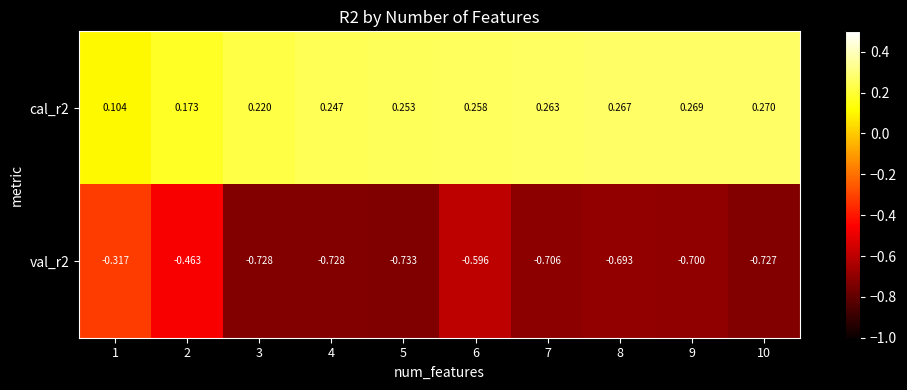

Is the value of val_r2 at 8 greater than the value of cal_r2 at 3?

No